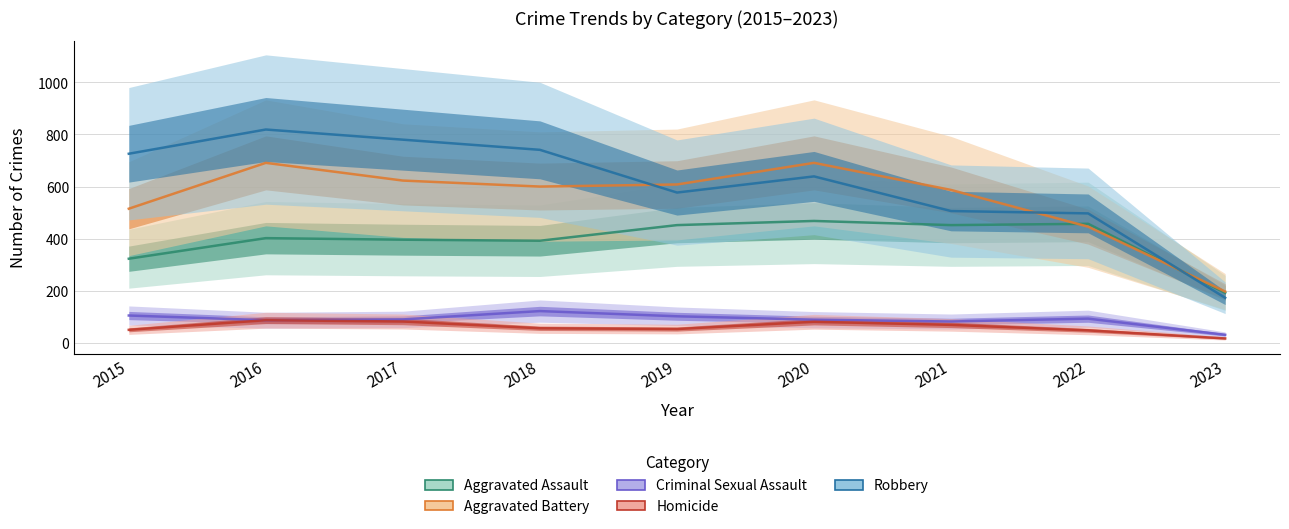

What are all the series names shown in the legend?

Aggravated Assault, Aggravated Battery, Criminal Sexual Assault, Homicide, Robbery